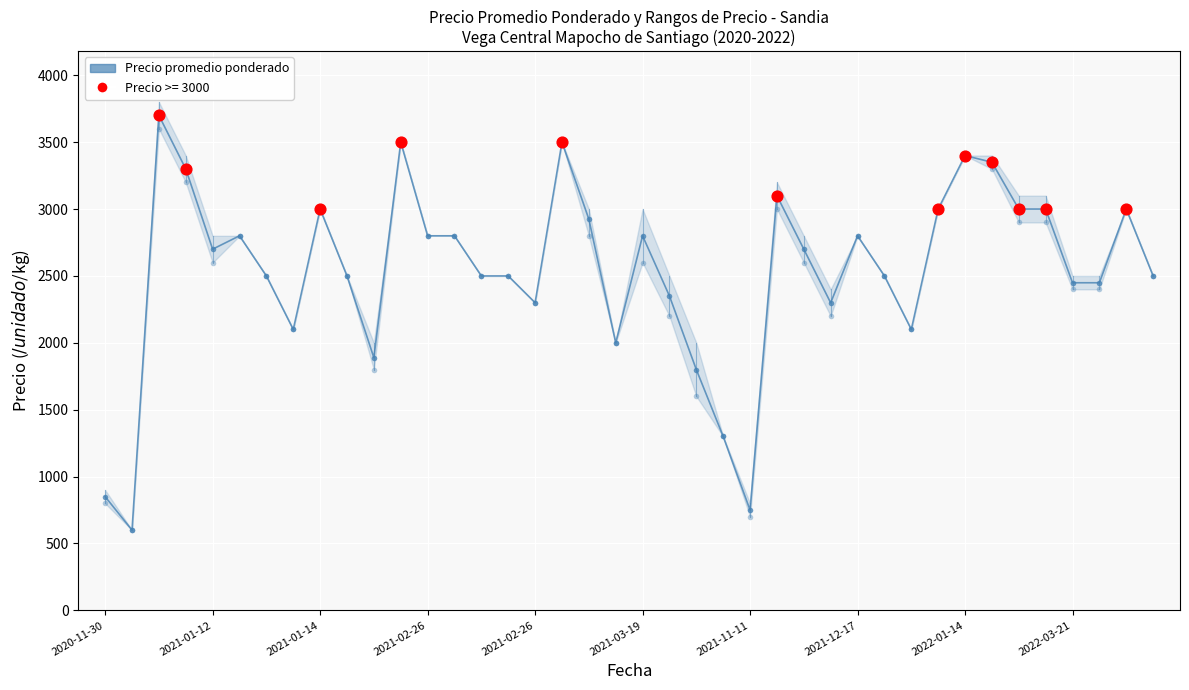

What is the change in value from 27 to 33?

+1051